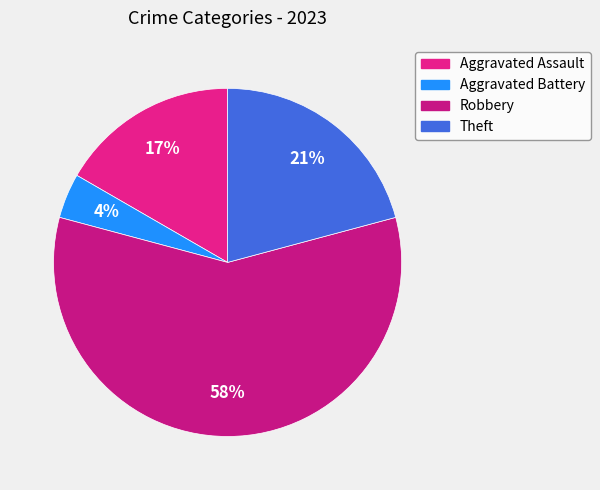

To the nearest percent, what portion does Theft represent?

21%